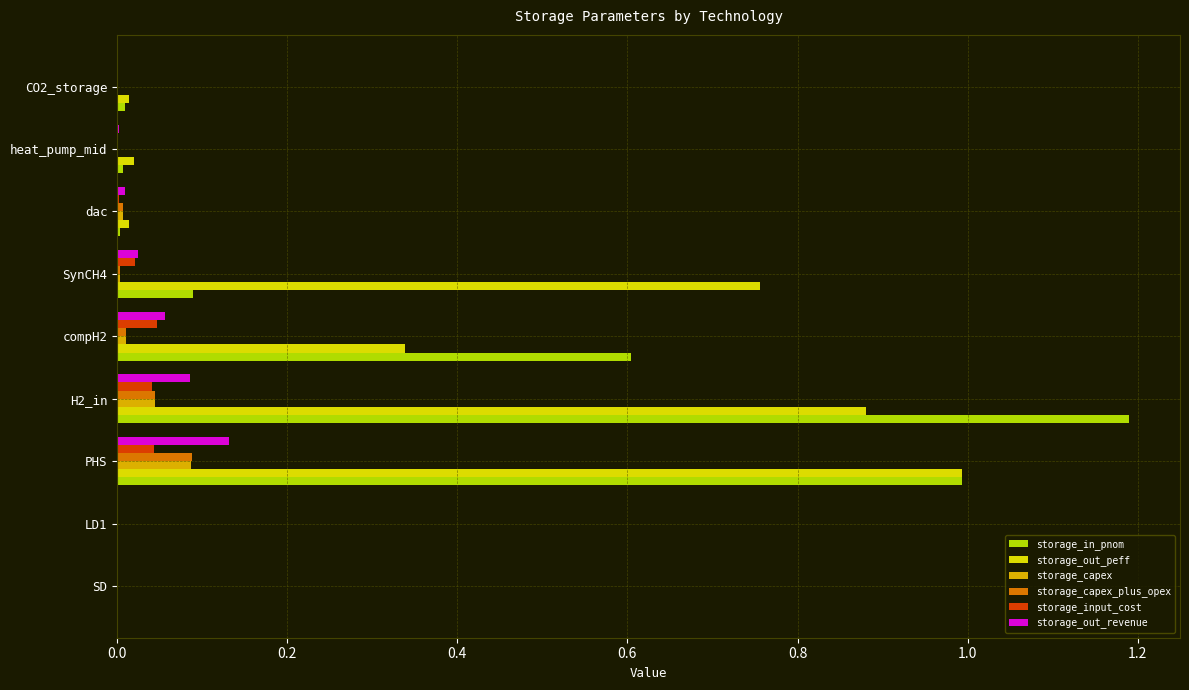

True or false: storage_capex has a value of 0.1 at LD1.

False